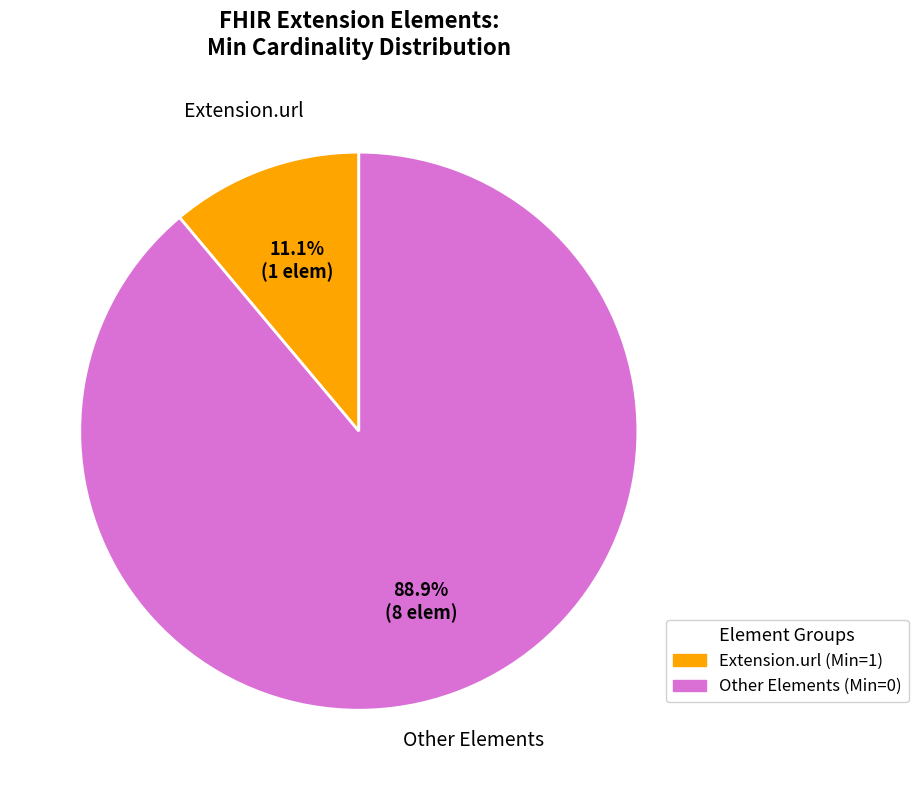

Is there any slice that represents more than half of the pie?

Yes